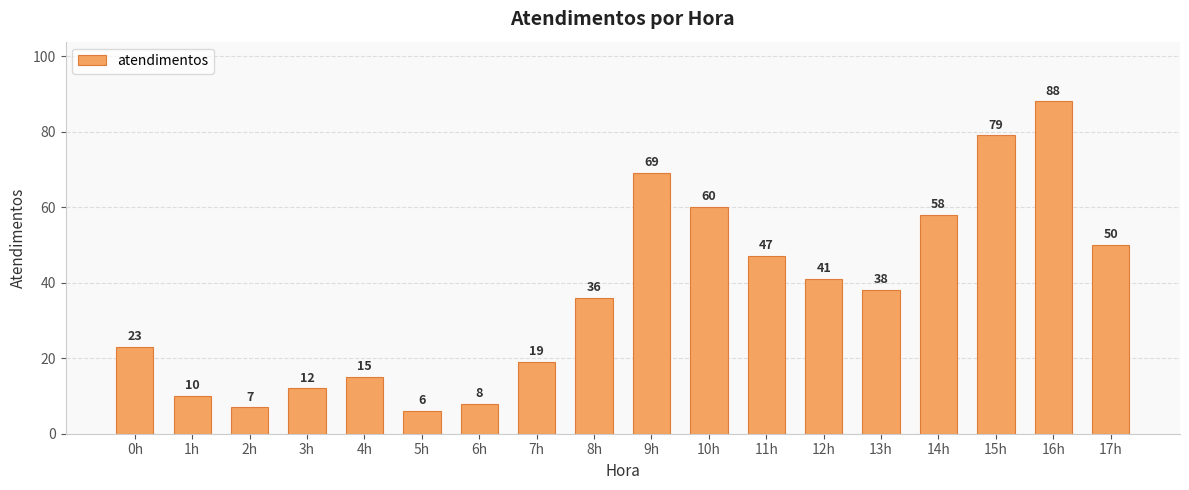

What is the average value?

37